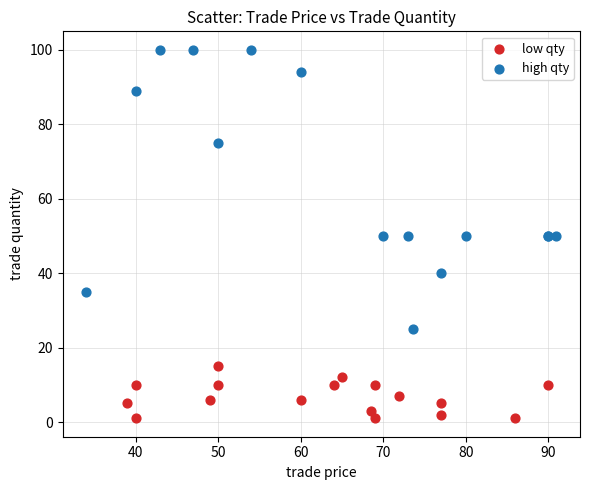

What are all the series names shown in the legend?

low qty, high qty